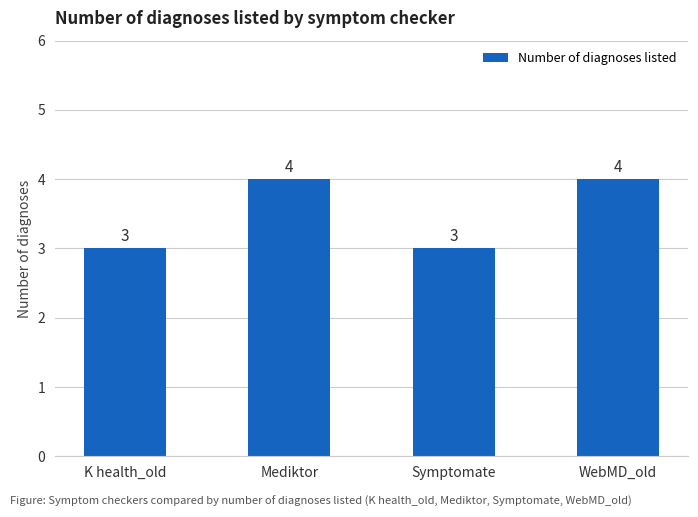

Reading left to right, list all the values displayed in this chart.

K health_old=3	Mediktor=4	Symptomate=3	WebMD_old=4